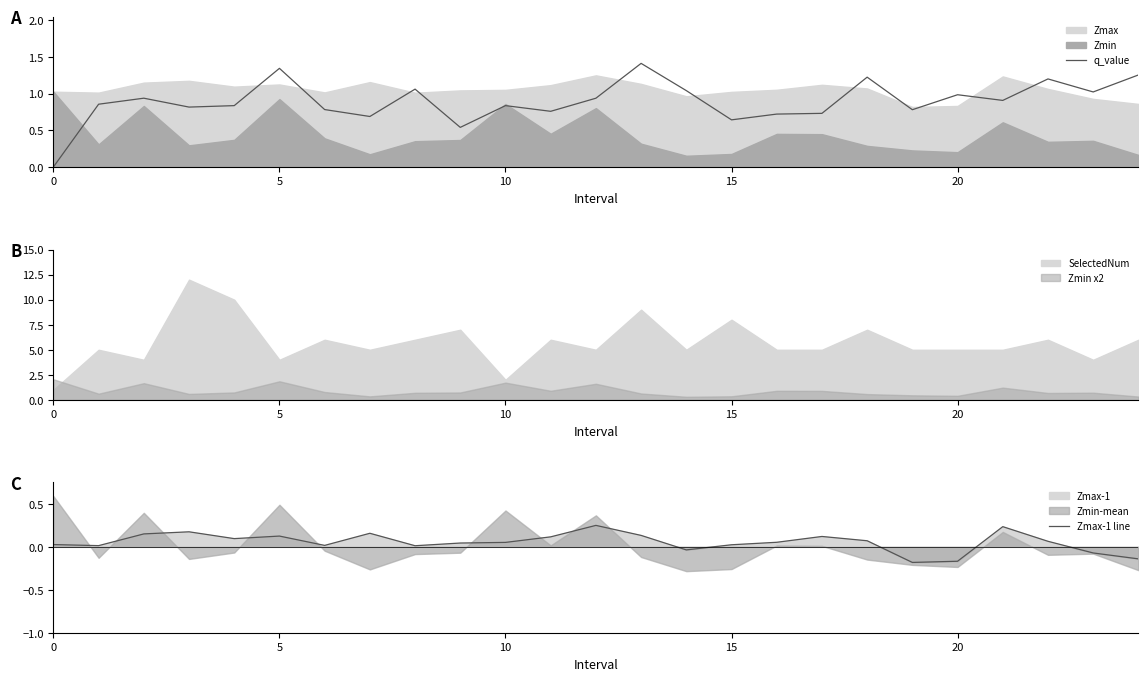

After their last crossing, which series has the higher values: Zmax-1 line or q_value?

q_value